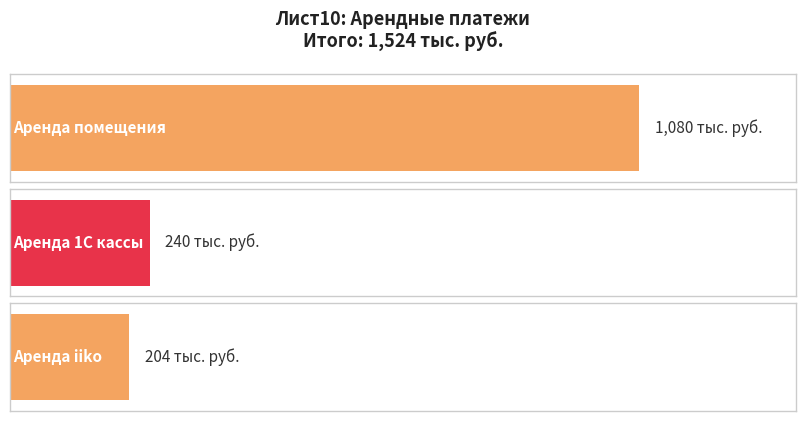

Reading left to right, list all the values displayed in this chart.

1080	240	204